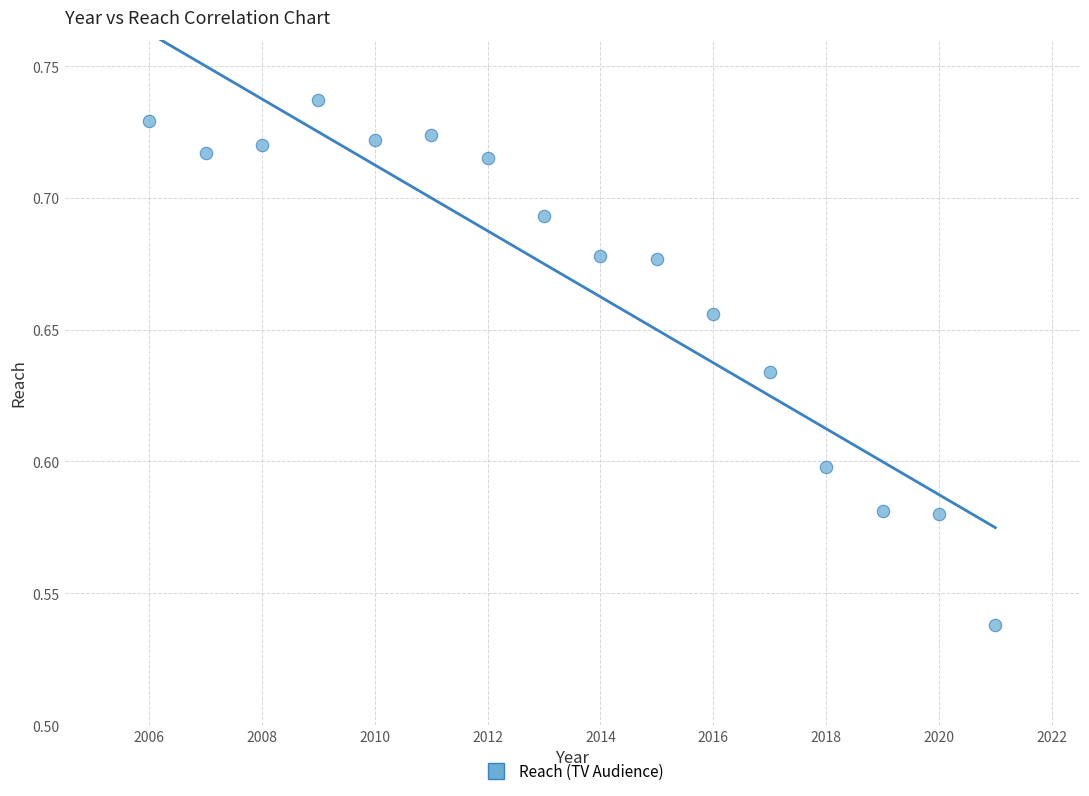

What is the range of X values (max minus min)?

15.0